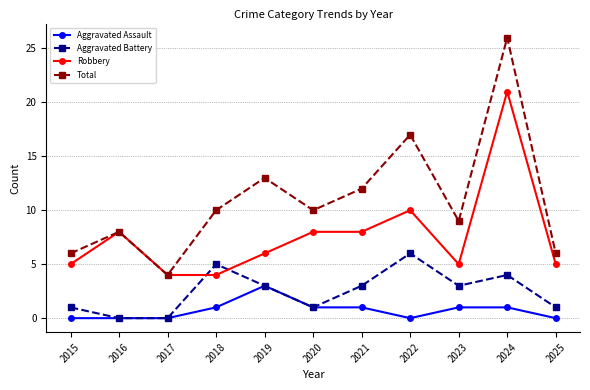

At how many categories does at least one series exceed 24?

1